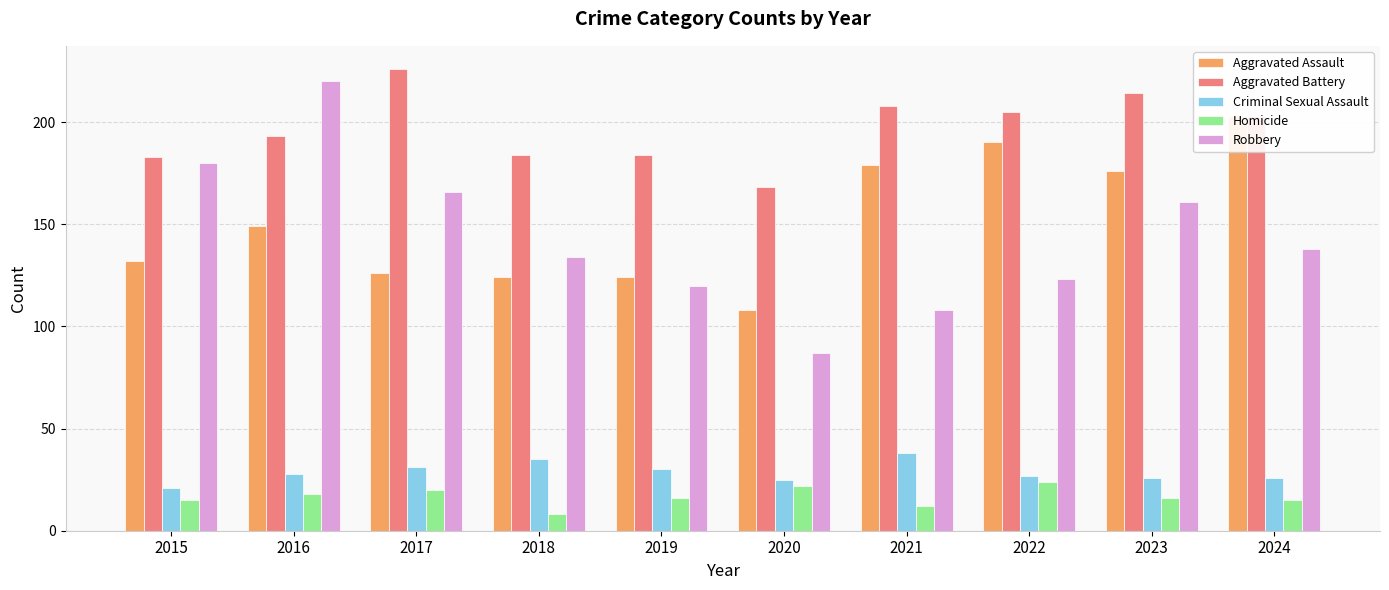

What are all the series names shown in the legend?

Aggravated Assault, Aggravated Battery, Criminal Sexual Assault, Homicide, Robbery